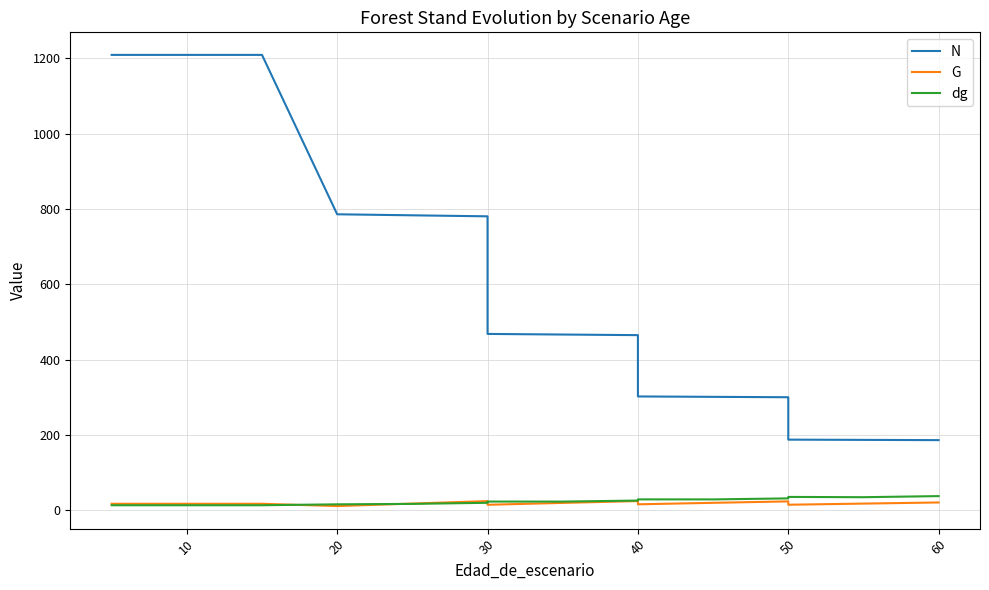

Is the value of G at 60 greater than the value of N at 70?

No